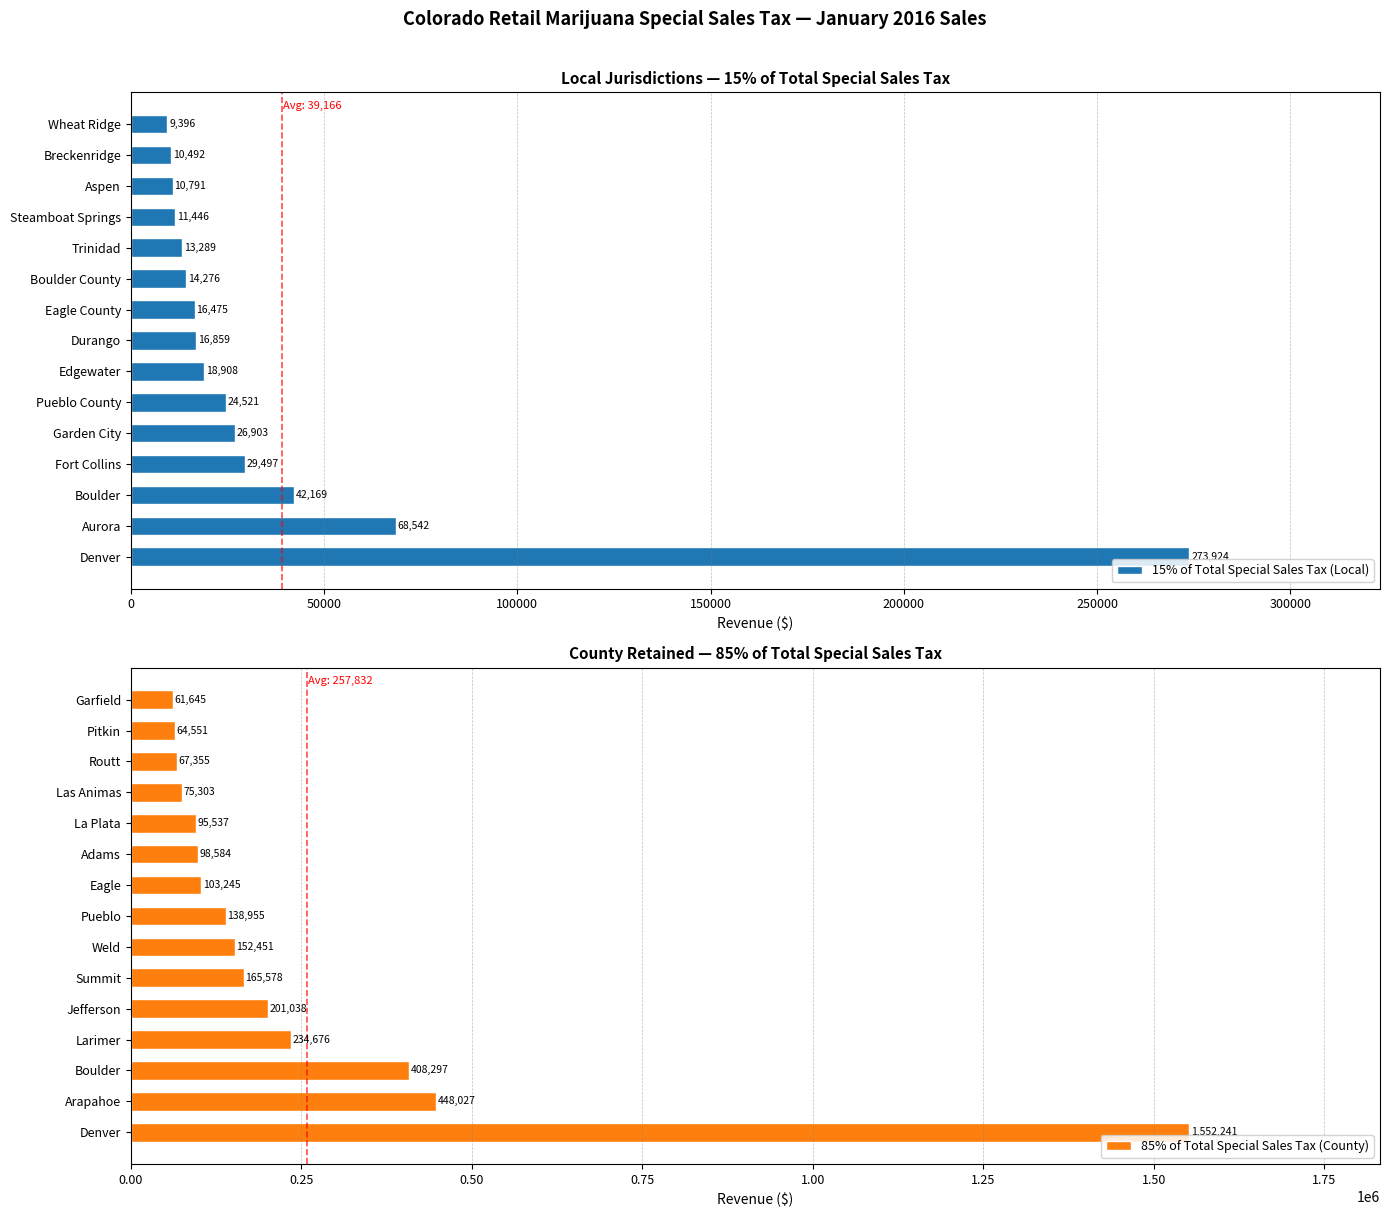

Rank the series by their maximum value, from lowest to highest.

15% of Total Special Sales Tax (Local), 85% of Total Special Sales Tax (County)